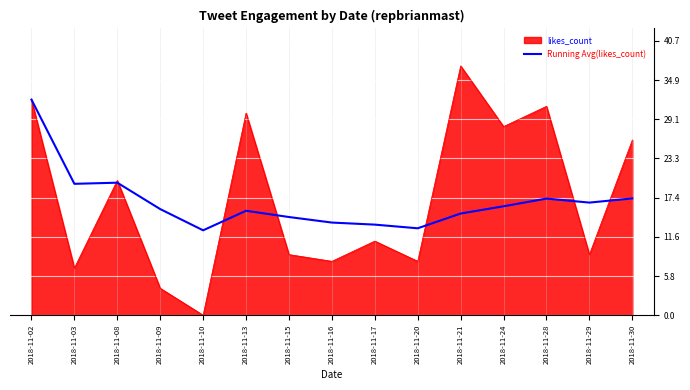

Which series has the widest spread of values?

likes_count